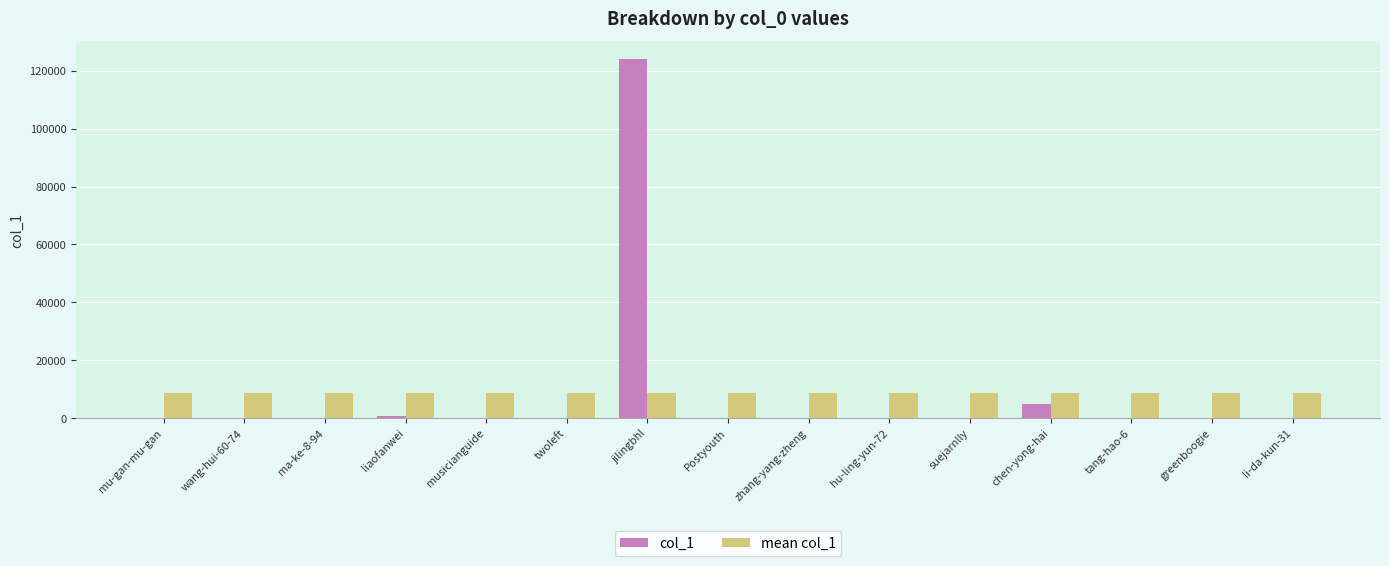

What is the sum of the mean col_1 values at mu-gan-mu-gan and chen-yong-hai?

17387.6